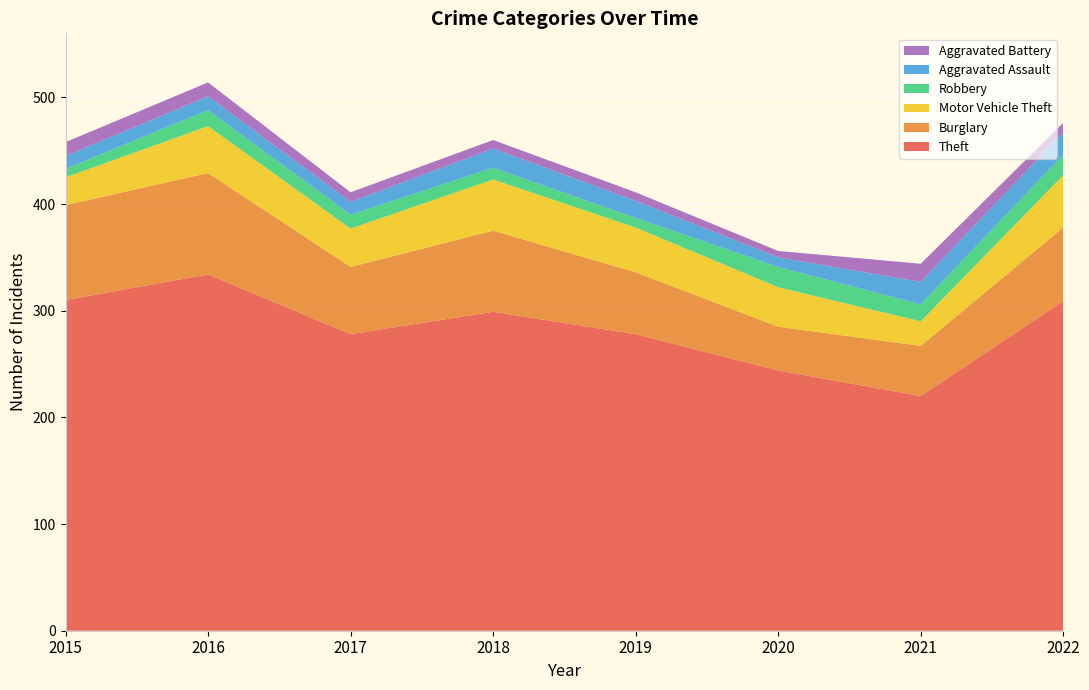

Reading left to right, list all the values displayed in this chart.

Theft: 2015=310	2016=334	2017=278	2018=299	2019=278	2020=244	2021=220	2022=309
Burglary: 2015=89	2016=95	2017=63	2018=76	2019=58	2020=41	2021=47	2022=69
Motor Vehicle Theft: 2015=26	2016=44	2017=36	2018=48	2019=42	2020=37	2021=23	2022=49
Robbery: 2015=8	2016=15	2017=13	2018=11	2019=9	2020=19	2021=16	2022=19
Aggravated Assault: 2015=12	2016=13	2017=12	2018=18	2019=16	2020=9	2021=21	2022=21
Aggravated Battery: 2015=13	2016=13	2017=9	2018=8	2019=8	2020=6	2021=17	2022=9